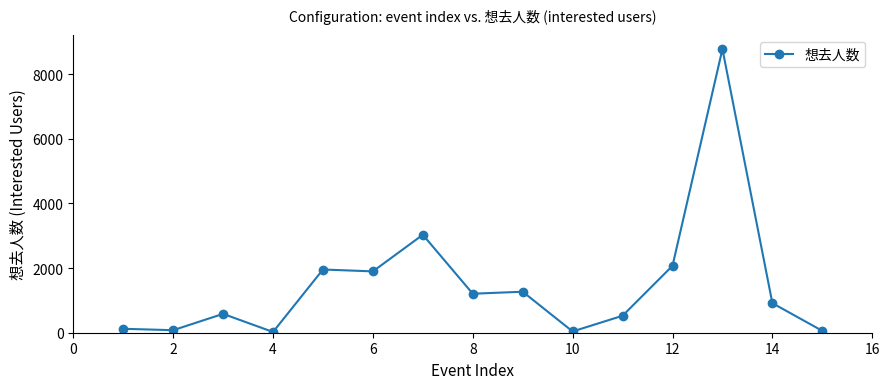

What is the maximum value shown in the chart?

8773